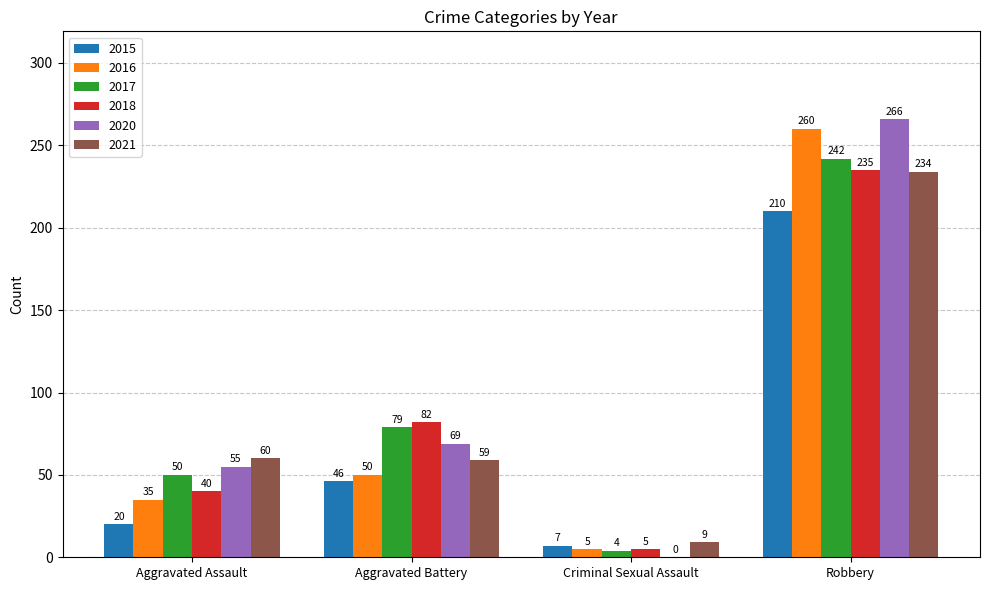

How many categories are shown in the chart?

4